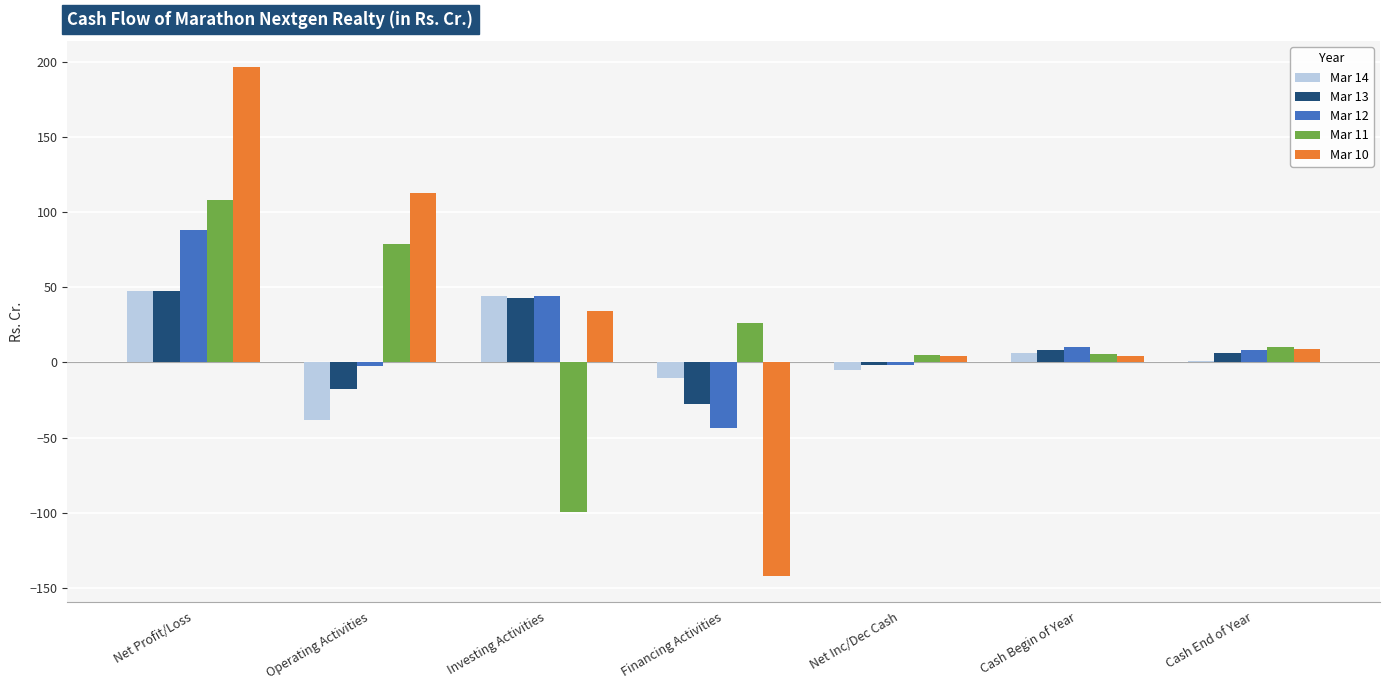

True or false: Mar 10 has a value of 196.6 at Net Profit/Loss.

True